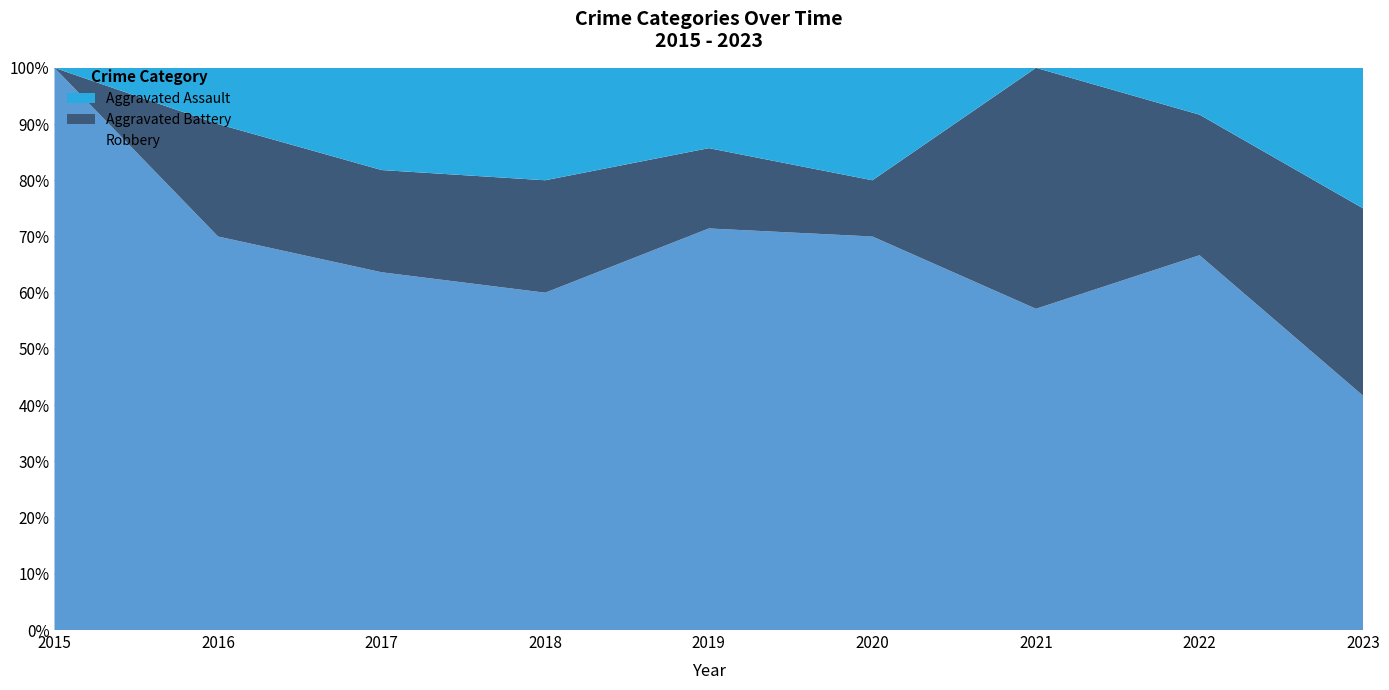

Reading right to left, list all the values displayed in this chart.

Aggravated Assault: 3	1	0	2	1	2	2	1	0
Aggravated Battery: 4	3	3	1	1	2	2	2	0
Robbery: 5	8	4	7	5	6	7	7	7